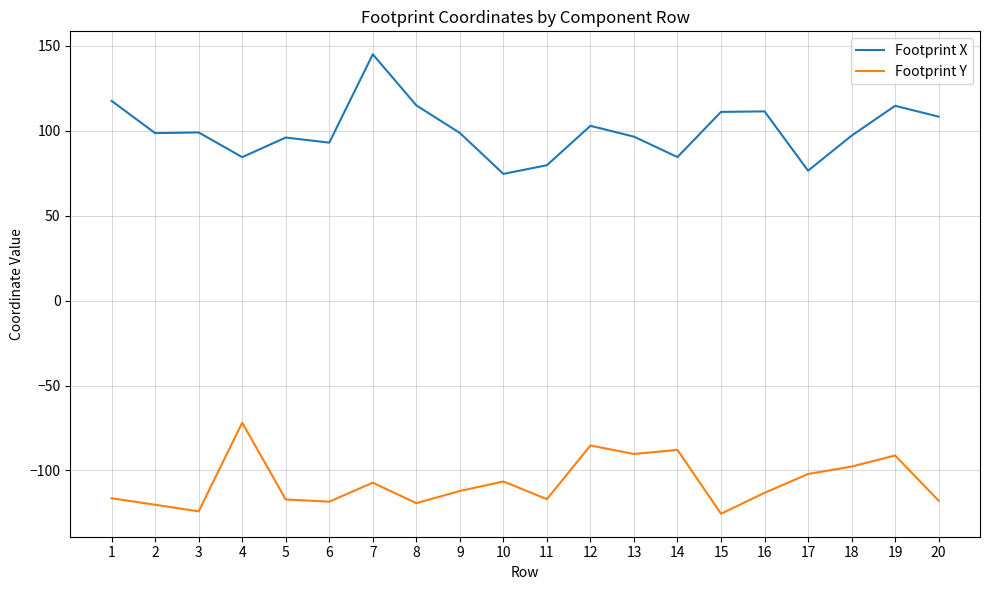

What is the average value of the Footprint X series?

100.2